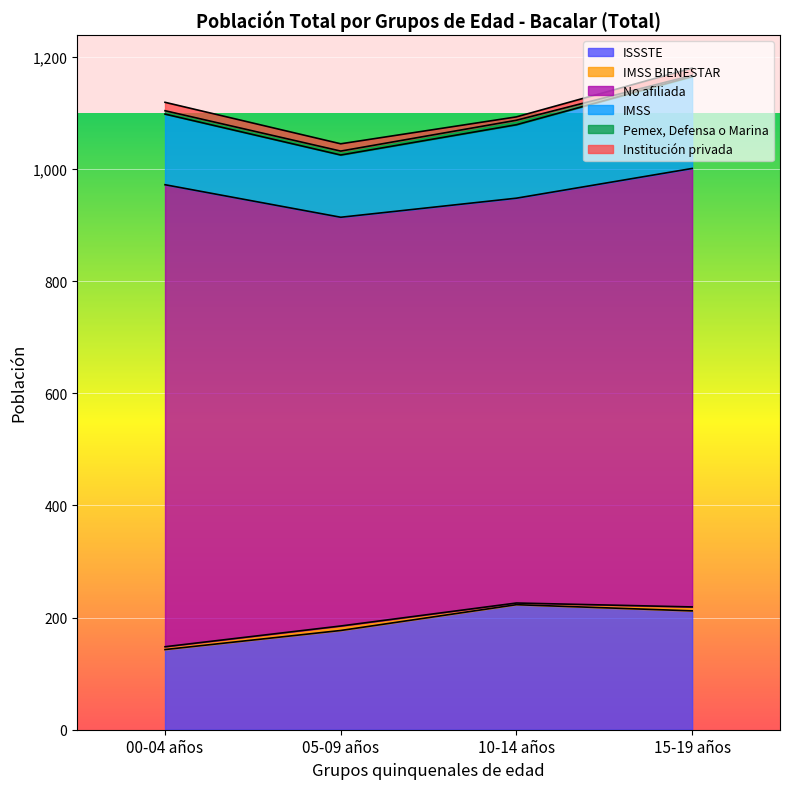

Does the chart display data point markers on the line(s)?

No